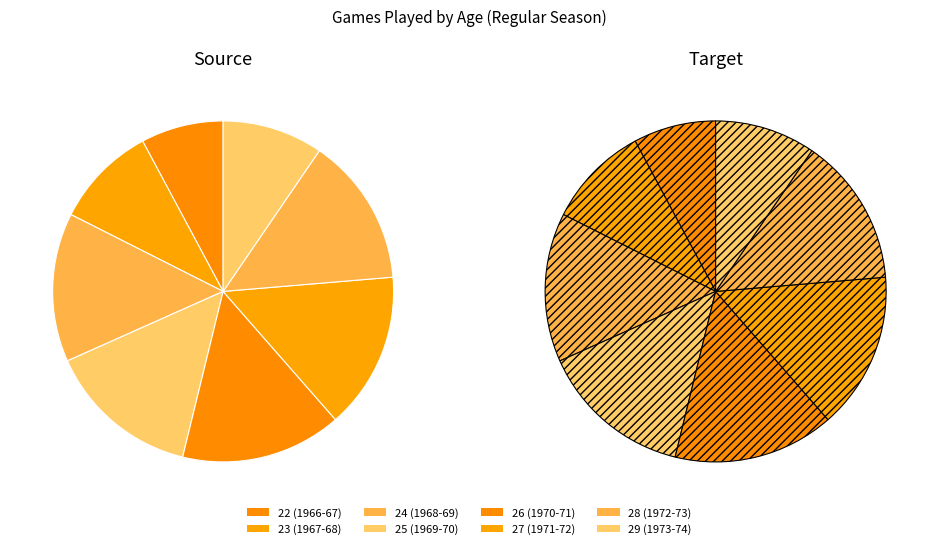

How many segments does this pie chart have?

8